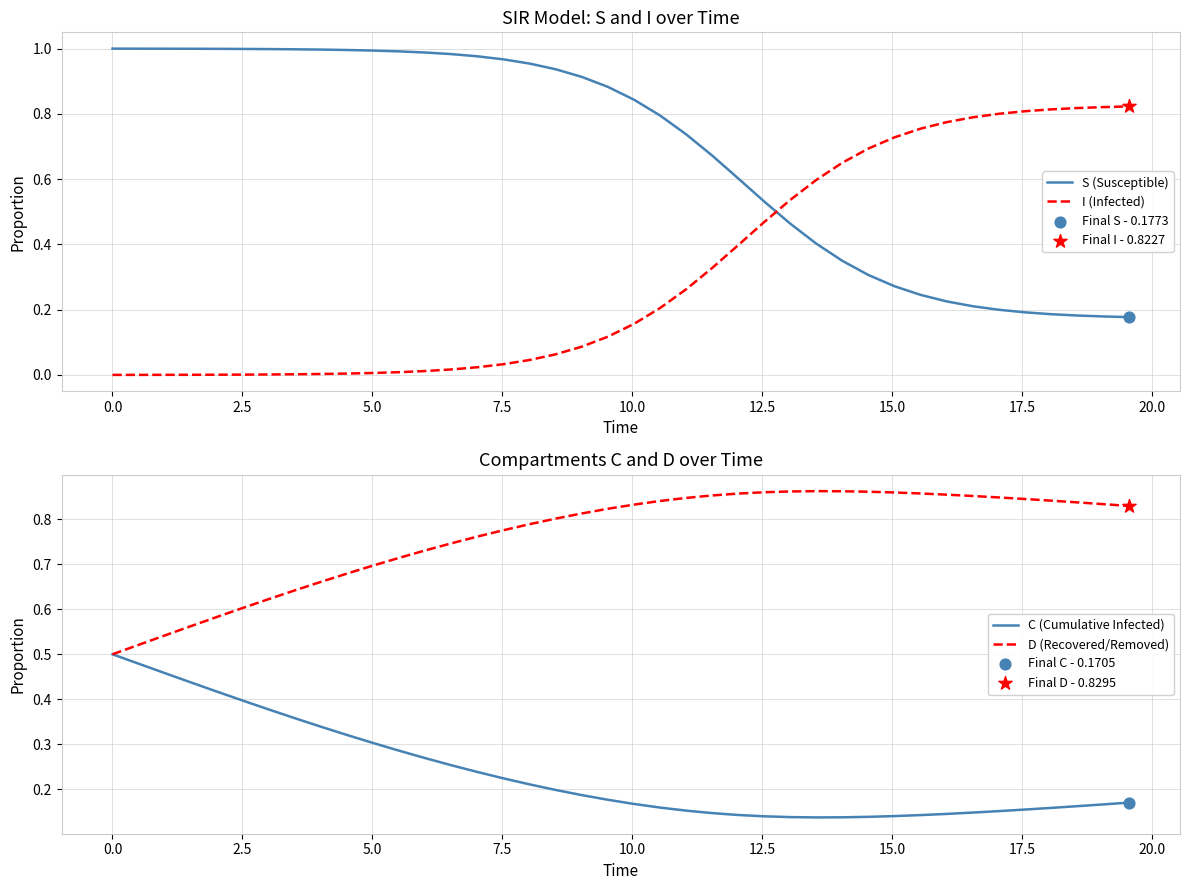

Which series ends up on top after the final intersection of I (Infected) and S (Susceptible)?

I (Infected)